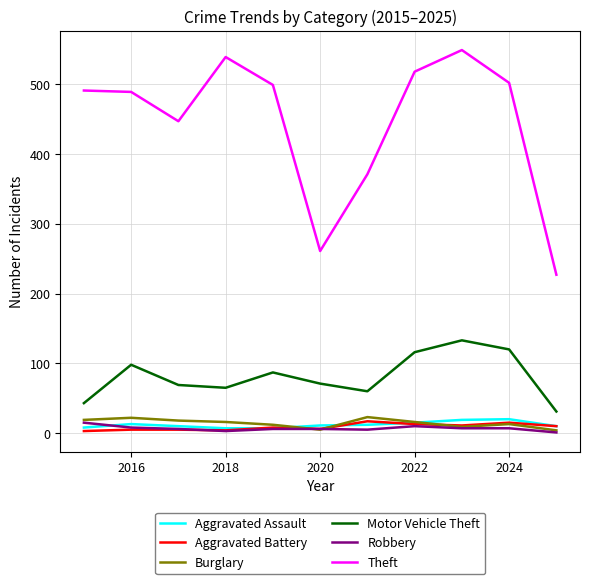

What are all the series names shown in the legend?

Aggravated Assault, Aggravated Battery, Burglary, Motor Vehicle Theft, Robbery, Theft